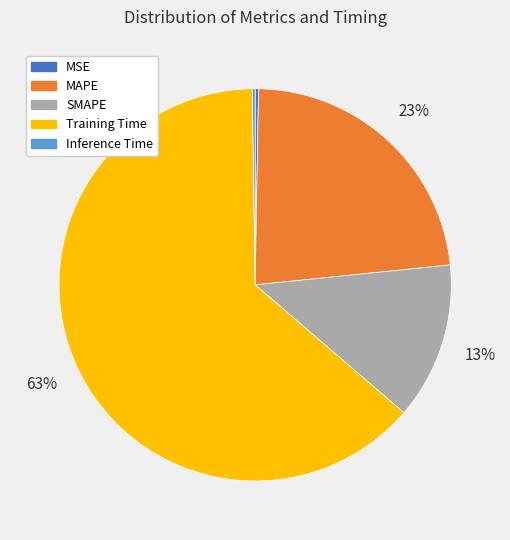

To the nearest percent, what portion does SMAPE represent?

13%